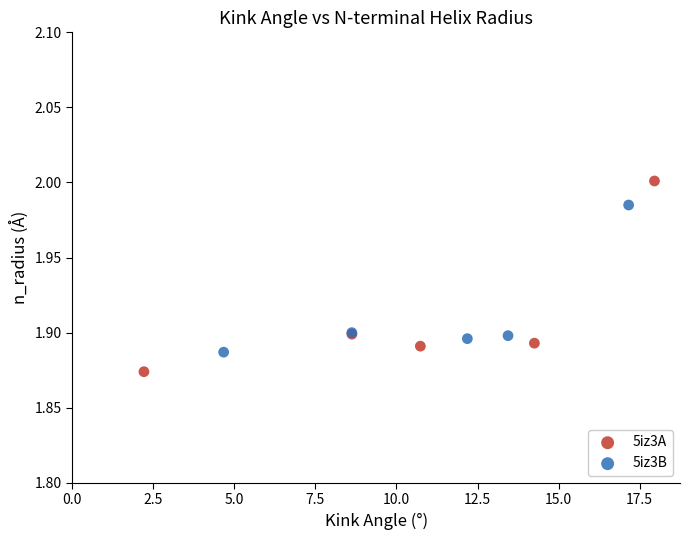

What are all the series names shown in the legend?

5iz3A, 5iz3B